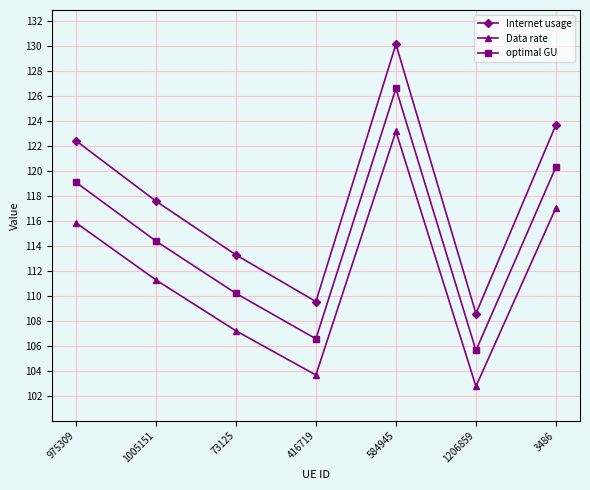

What is the label of the 5th point from the left?

584945